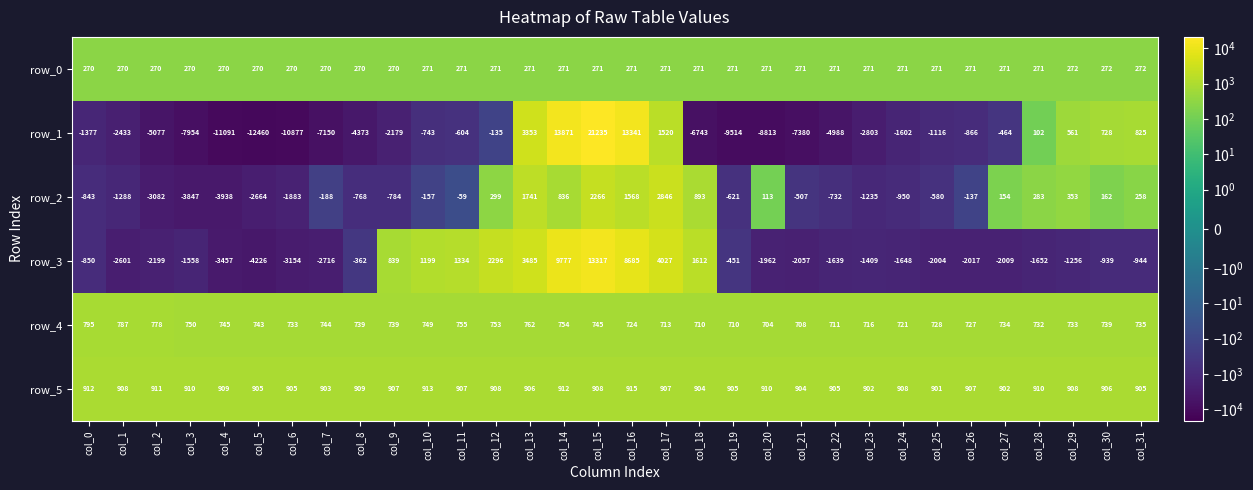

What is the average value of the row_4 series?

738